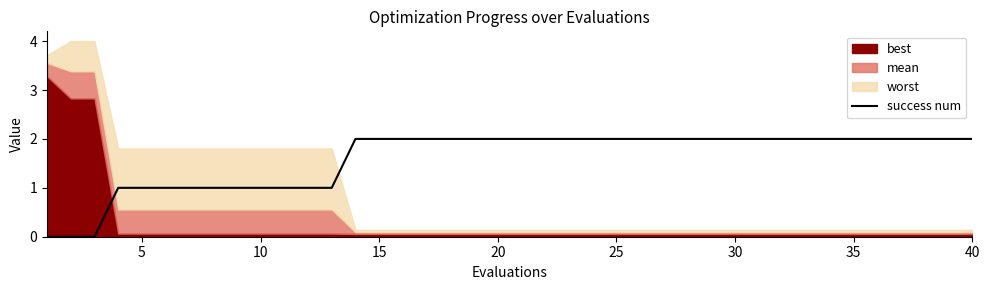

The value of success num at 40 is 3. True or false?

False